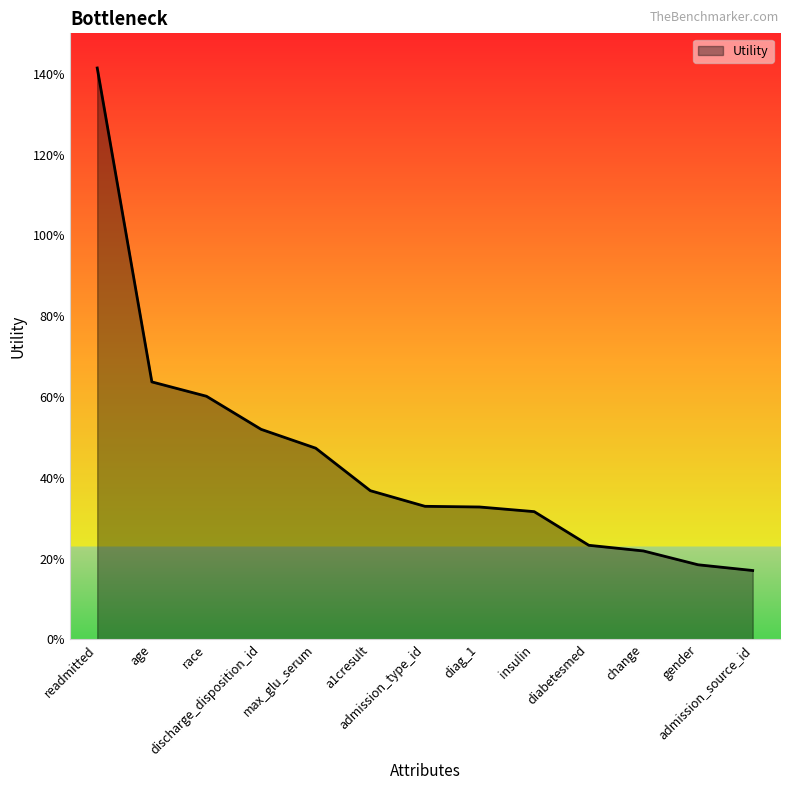

What is the value of the 7th point from the left?

0.3